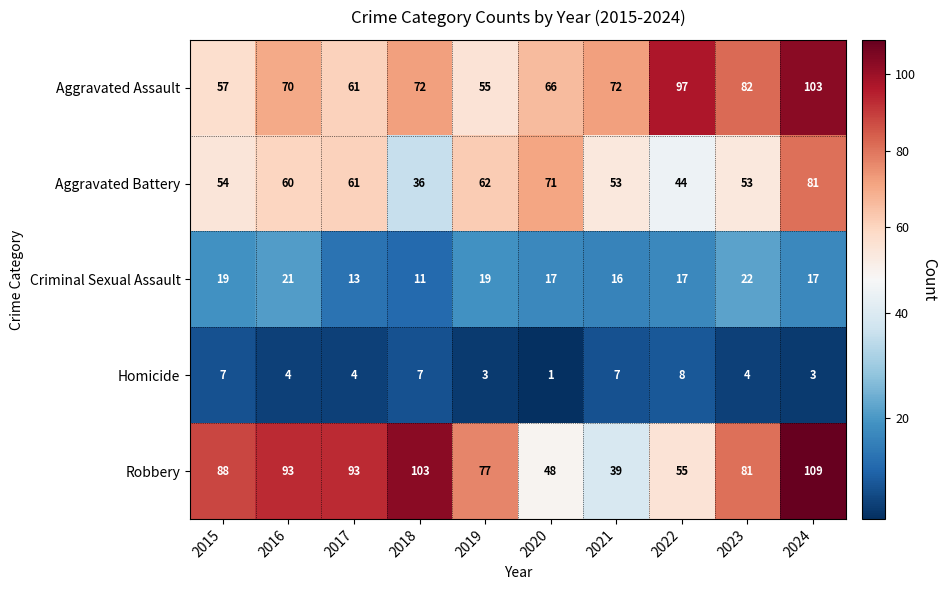

What is the difference between the second highest and second lowest values in the Criminal Sexual Assault series?

8